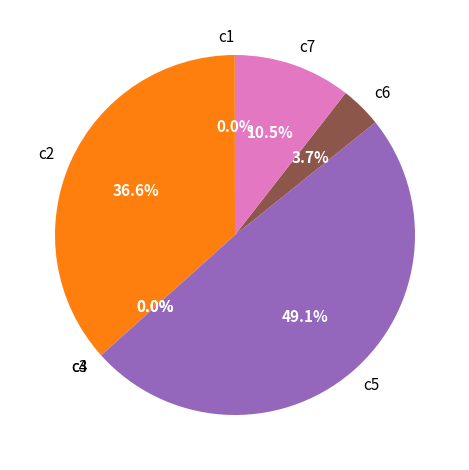

Which category has the biggest portion of the pie?

c5